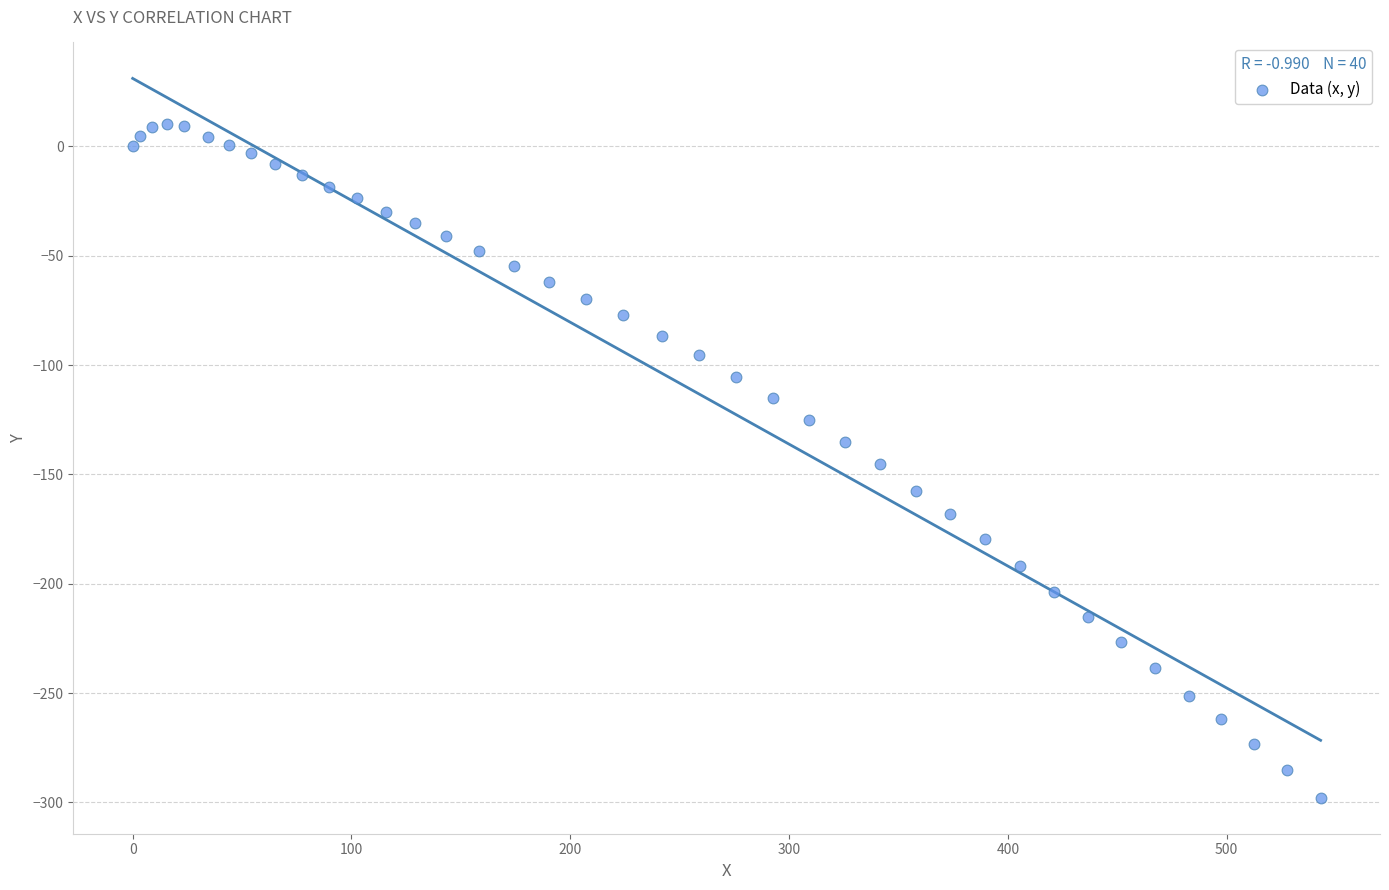

What is the range of X values (max minus min)?

542.9